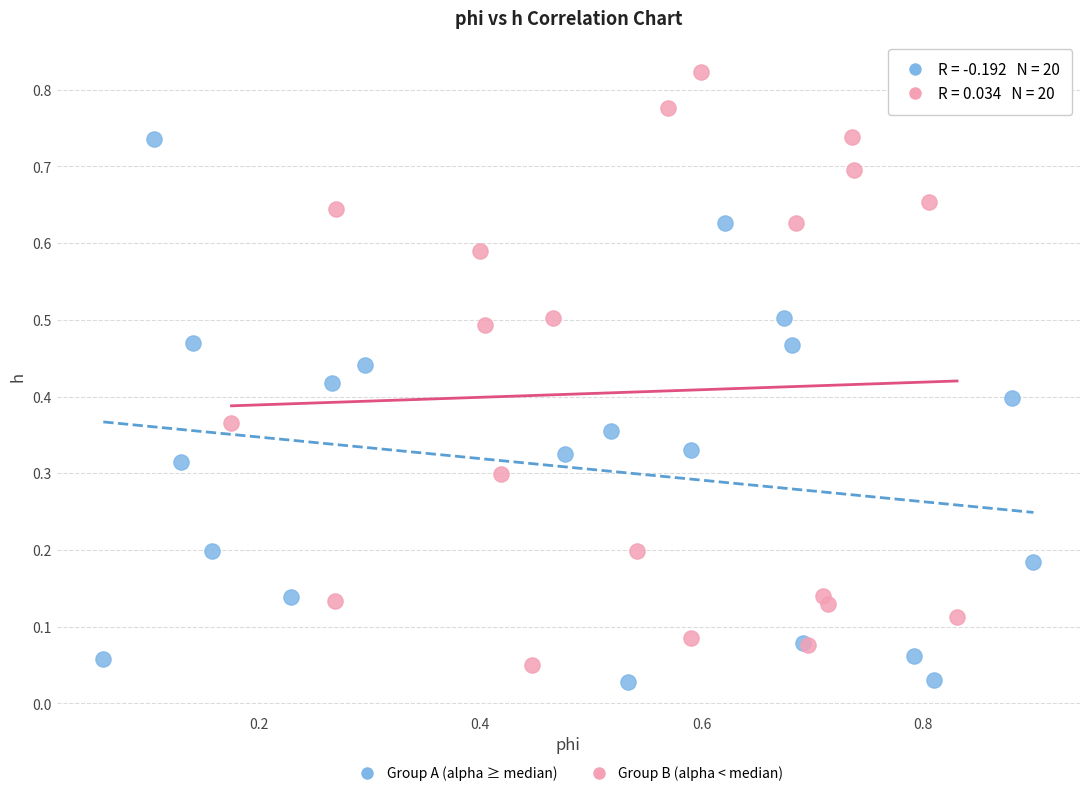

Which series reaches the minimum Y coordinate?

Group A (alpha ≥ median)